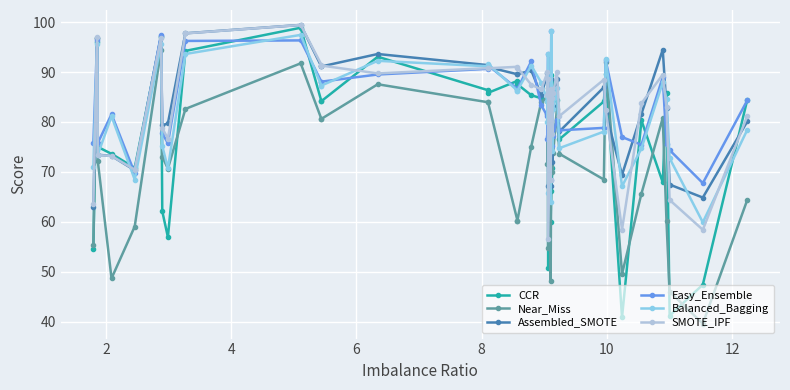

At how many categories does at least one series exceed 94?

6